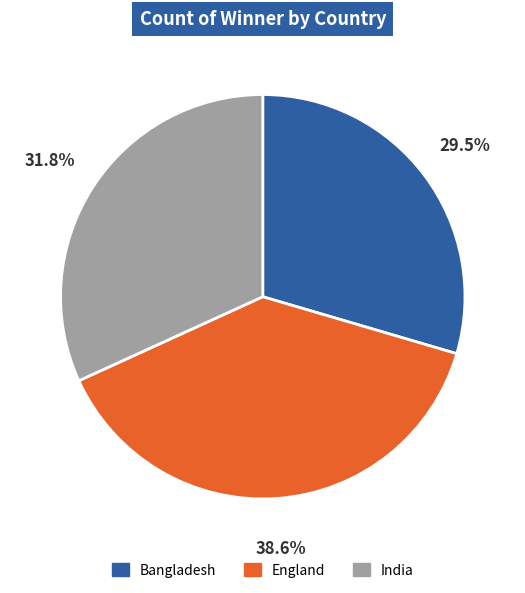

What is the ratio of the value at India to the value at England?

0.8